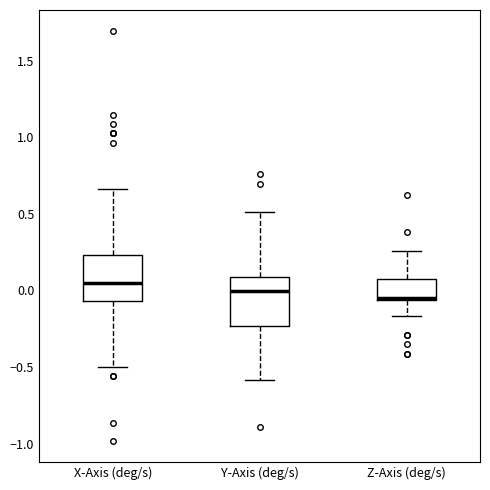

Which box has the highest median line?

X-Axis (deg/s)